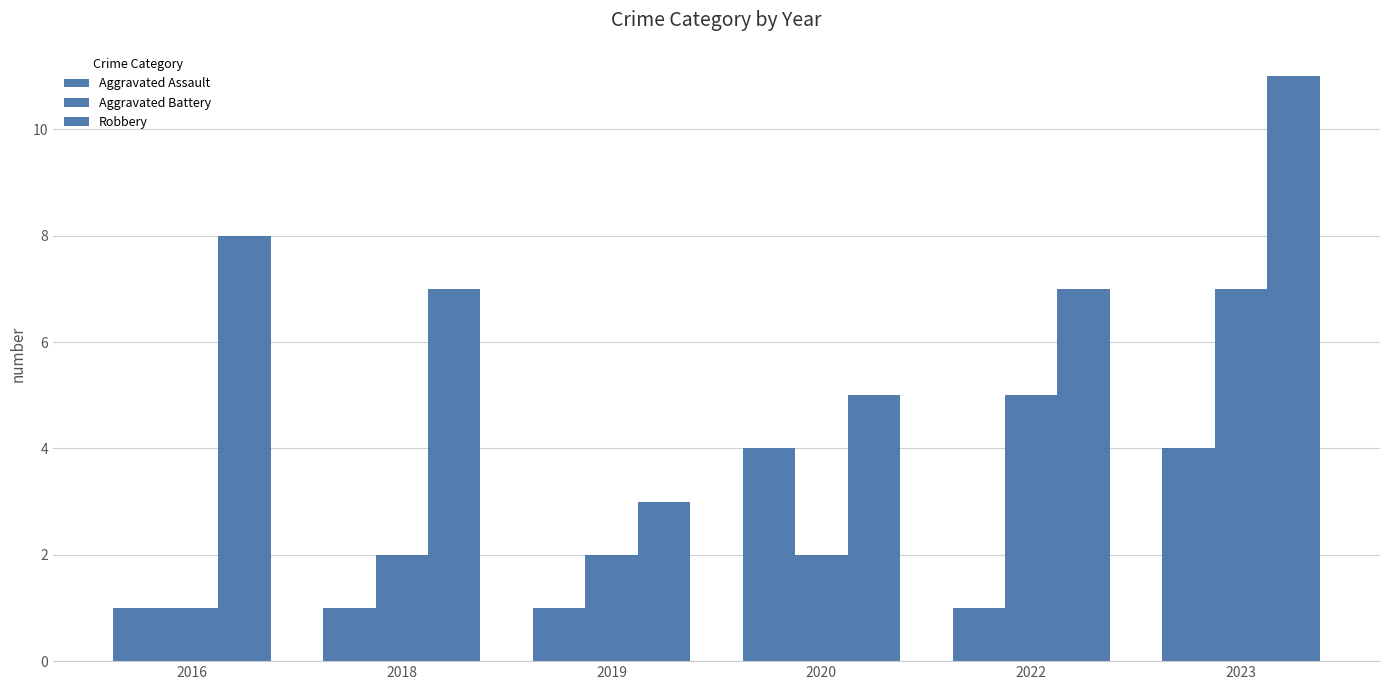

How many bars are there in total?

18